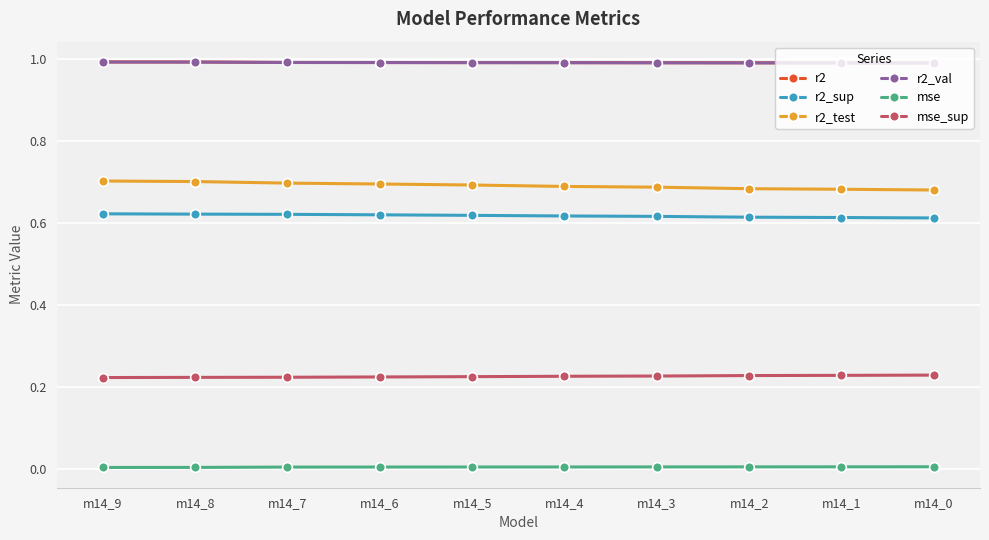

Is this an area chart (filled region under the line)?

No